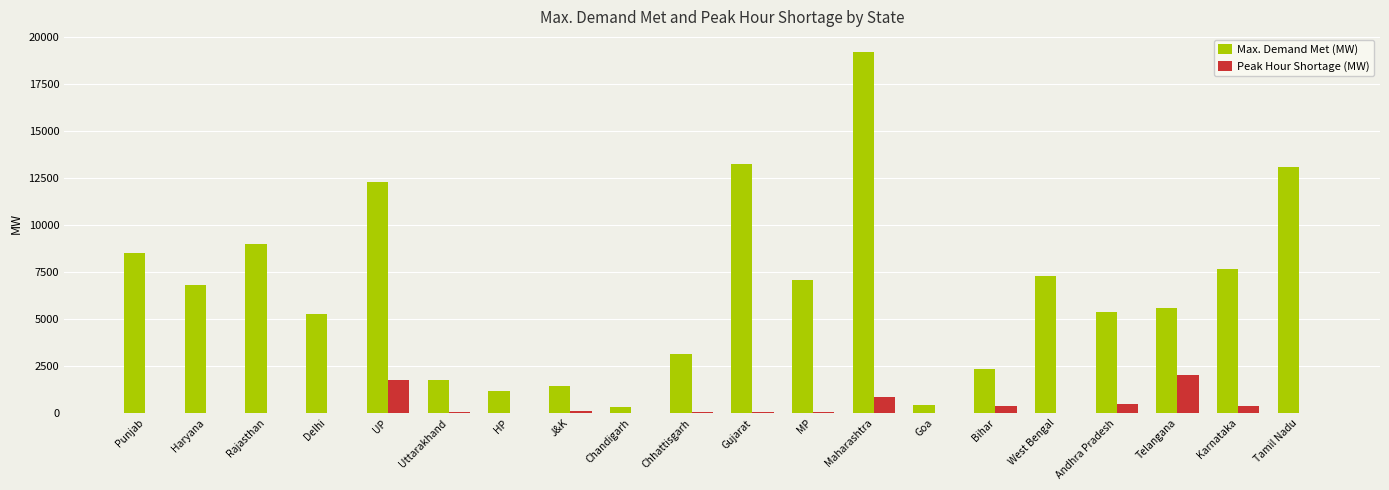

What are all the series names shown in the legend?

Max. Demand Met (MW), Peak Hour Shortage (MW)